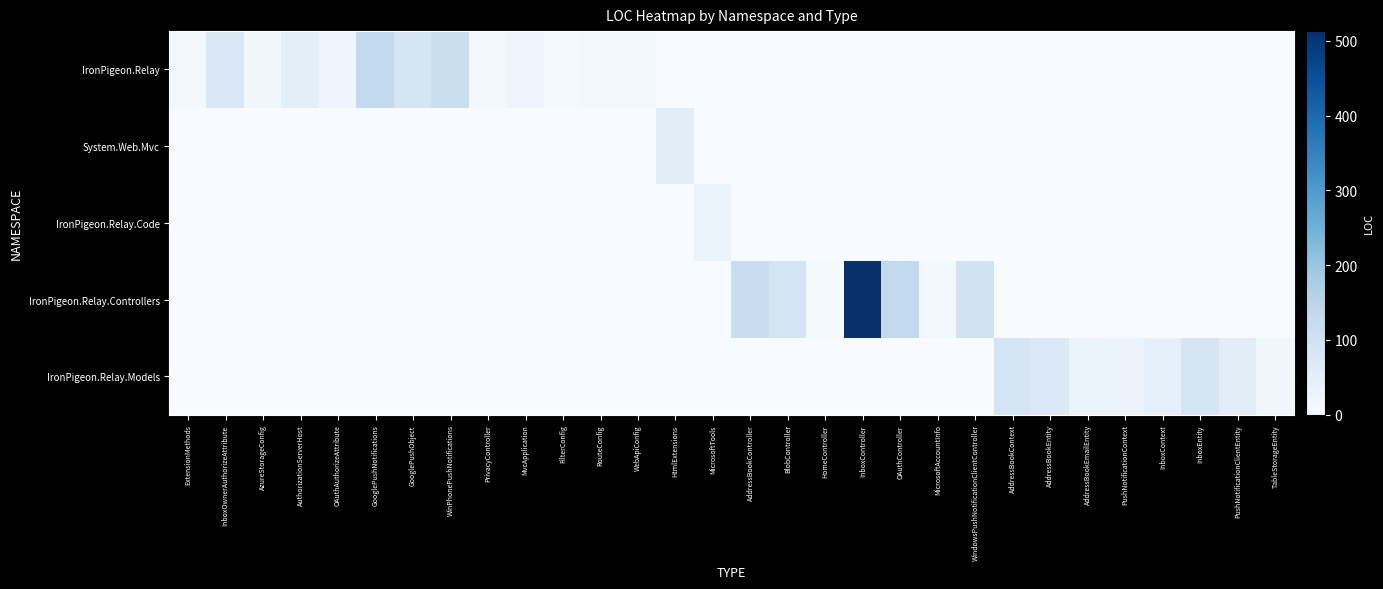

Reading left to right, transcribe all the data shown in this chart.

IronPigeon.Relay: ExtensionMethods=12	InboxOwnerAuthorizeAttribute=73	AzureStorageConfig=18	AuthorizationServerHost=50	OAuthAuthorizeAttribute=21	GooglePushNotifications=132	GooglePushObject=86	WinPhonePushNotifications=114	PrivacyController=11	MvcApplication=26	FilterConfig=7	RouteConfig=15	WebApiConfig=14	HtmlExtensions=0	MicrosoftTools=0	AddressBookController=0	BlobController=0	HomeController=0	InboxController=0	OAuthController=0	MicrosoftAccountInfo=0	WindowsPushNotificationClientController=0	AddressBookContext=0	AddressBookEntity=0	AddressBookEmailEntity=0	PushNotificationContext=0	InboxContext=0	InboxEntity=0	PushNotificationClientEntity=0	TableStorageEntity=0
System.Web.Mvc: ExtensionMethods=0	InboxOwnerAuthorizeAttribute=0	AzureStorageConfig=0	AuthorizationServerHost=0	OAuthAuthorizeAttribute=0	GooglePushNotifications=0	GooglePushObject=0	WinPhonePushNotifications=0	PrivacyController=0	MvcApplication=0	FilterConfig=0	RouteConfig=0	WebApiConfig=0	HtmlExtensions=54	MicrosoftTools=0	AddressBookController=0	BlobController=0	HomeController=0	InboxController=0	OAuthController=0	MicrosoftAccountInfo=0	WindowsPushNotificationClientController=0	AddressBookContext=0	AddressBookEntity=0	AddressBookEmailEntity=0	PushNotificationContext=0	InboxContext=0	InboxEntity=0	PushNotificationClientEntity=0	TableStorageEntity=0
IronPigeon.Relay.Code: ExtensionMethods=0	InboxOwnerAuthorizeAttribute=0	AzureStorageConfig=0	AuthorizationServerHost=0	OAuthAuthorizeAttribute=0	GooglePushNotifications=0	GooglePushObject=0	WinPhonePushNotifications=0	PrivacyController=0	MvcApplication=0	FilterConfig=0	RouteConfig=0	WebApiConfig=0	HtmlExtensions=0	MicrosoftTools=27	AddressBookController=0	BlobController=0	HomeController=0	InboxController=0	OAuthController=0	MicrosoftAccountInfo=0	WindowsPushNotificationClientController=0	AddressBookContext=0	AddressBookEntity=0	AddressBookEmailEntity=0	PushNotificationContext=0	InboxContext=0	InboxEntity=0	PushNotificationClientEntity=0	TableStorageEntity=0
IronPigeon.Relay.Controllers: ExtensionMethods=0	InboxOwnerAuthorizeAttribute=0	AzureStorageConfig=0	AuthorizationServerHost=0	OAuthAuthorizeAttribute=0	GooglePushNotifications=0	GooglePushObject=0	WinPhonePushNotifications=0	PrivacyController=0	MvcApplication=0	FilterConfig=0	RouteConfig=0	WebApiConfig=0	HtmlExtensions=0	MicrosoftTools=0	AddressBookController=120	BlobController=90	HomeController=7	InboxController=513	OAuthController=133	MicrosoftAccountInfo=12	WindowsPushNotificationClientController=99	AddressBookContext=0	AddressBookEntity=0	AddressBookEmailEntity=0	PushNotificationContext=0	InboxContext=0	InboxEntity=0	PushNotificationClientEntity=0	TableStorageEntity=0
IronPigeon.Relay.Models: ExtensionMethods=0	InboxOwnerAuthorizeAttribute=0	AzureStorageConfig=0	AuthorizationServerHost=0	OAuthAuthorizeAttribute=0	GooglePushNotifications=0	GooglePushObject=0	WinPhonePushNotifications=0	PrivacyController=0	MvcApplication=0	FilterConfig=0	RouteConfig=0	WebApiConfig=0	HtmlExtensions=0	MicrosoftTools=0	AddressBookController=0	BlobController=0	HomeController=0	InboxController=0	OAuthController=0	MicrosoftAccountInfo=0	WindowsPushNotificationClientController=0	AddressBookContext=85	AddressBookEntity=72	AddressBookEmailEntity=31	PushNotificationContext=29	InboxContext=45	InboxEntity=86	PushNotificationClientEntity=54	TableStorageEntity=19